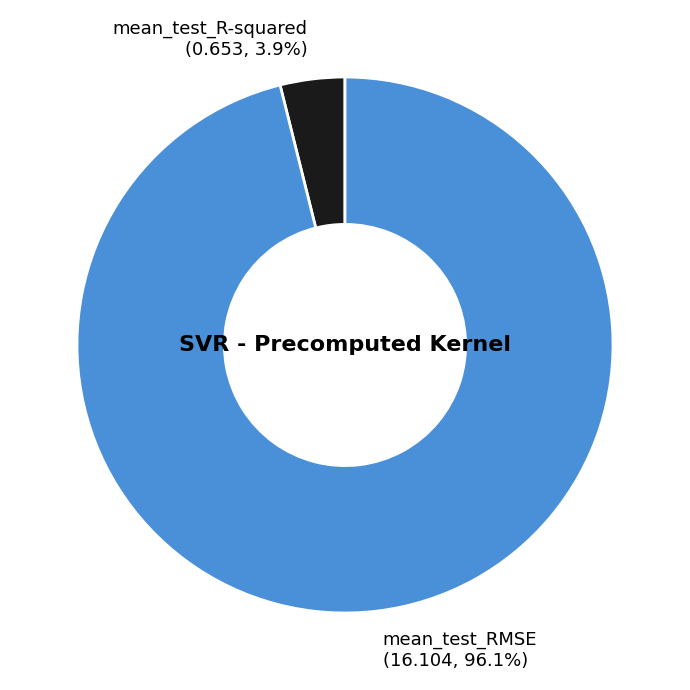

Between mean_test_R-squared and mean_test_RMSE, which is larger?

mean_test_RMSE